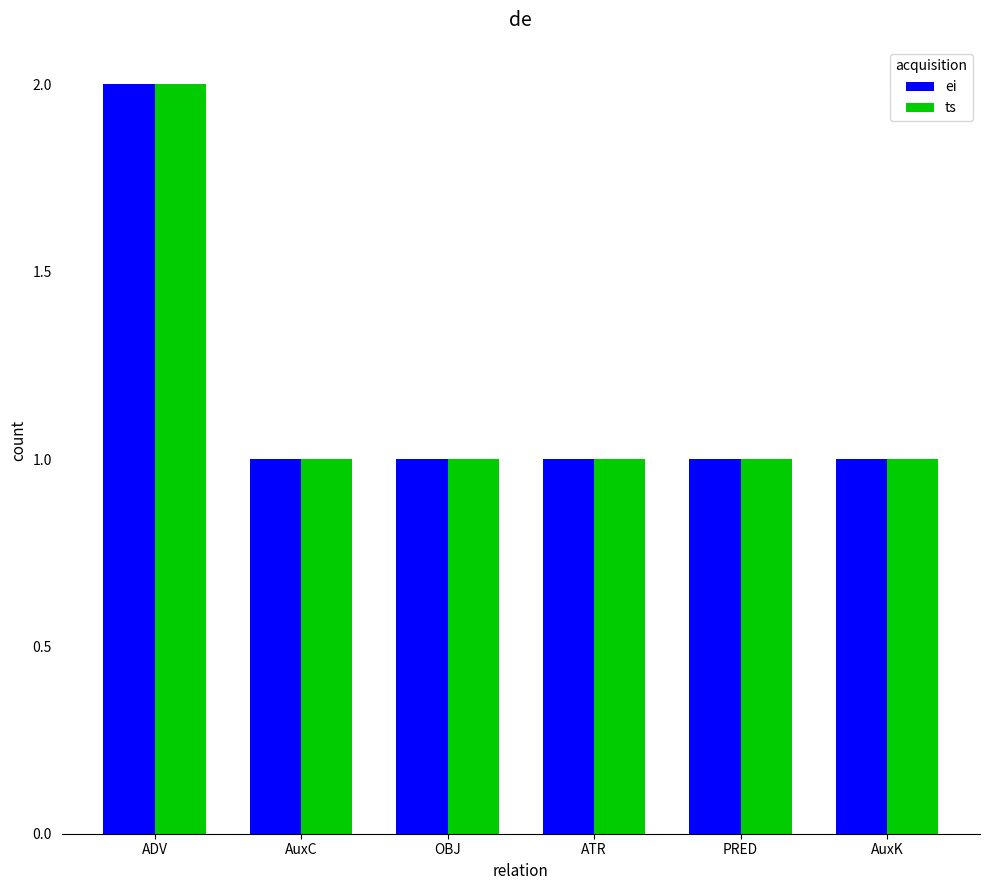

At which label does ei reach its peak?

ADV